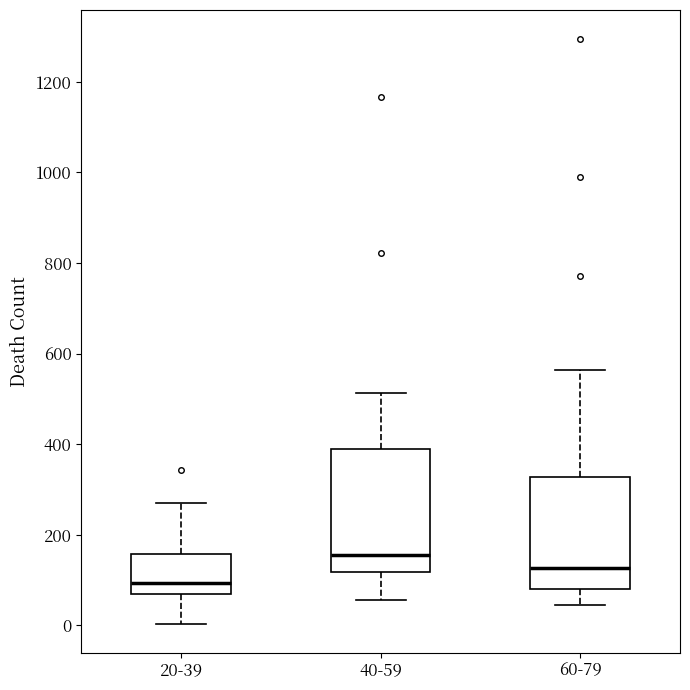

Reading left to right, read every box against the y-axis: the position of its median line, the range the box covers, and the ends of its whiskers. The values are not printed on the chart, so give them approximately, as read against the axis.

20-39: median 100, box 60 to 160, whiskers 0 to 280
40-59: median 160, box 120 to 400, whiskers 60 to 520
60-79: median 120, box 80 to 320, whiskers 40 to 560